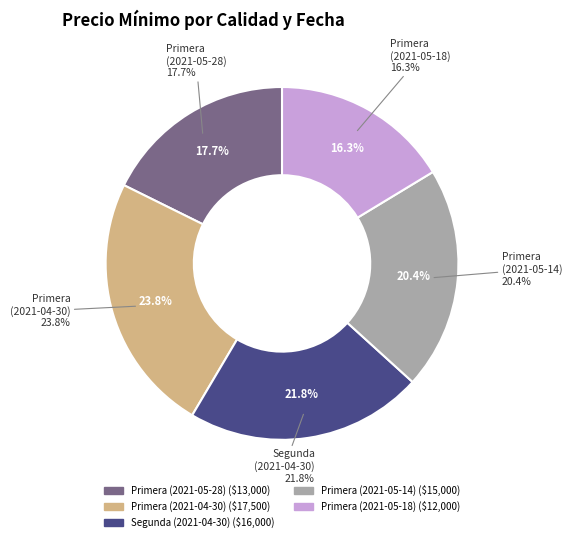

Which slice is the largest?

Primera (2021-04-30)